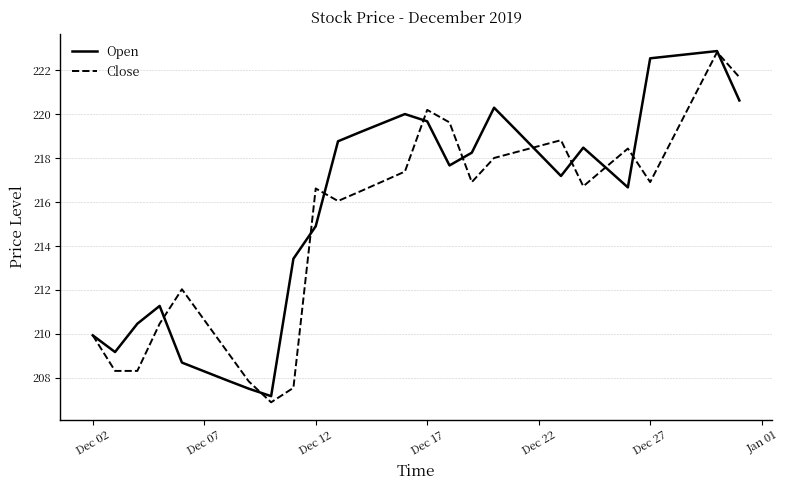

What is the lowest value of the Open series?

207.2